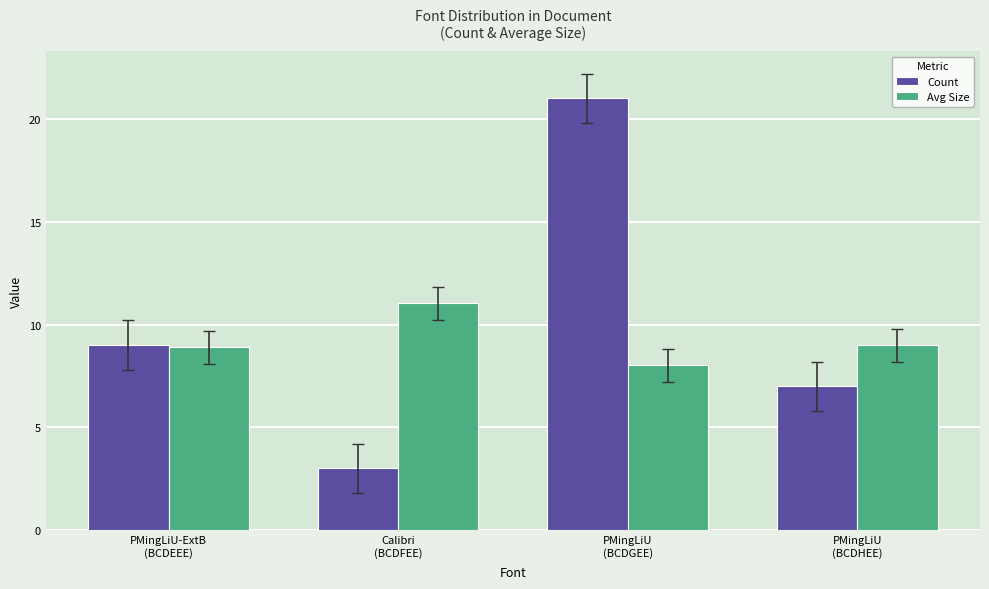

Which series has the largest total across all categories?

Count